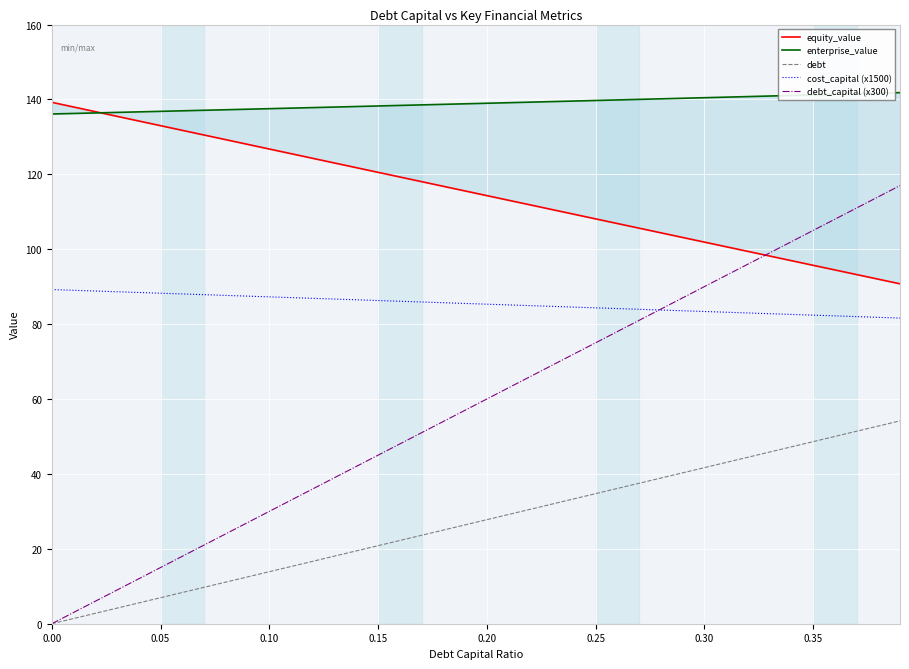

Does the chart display data point markers on the line(s)?

No